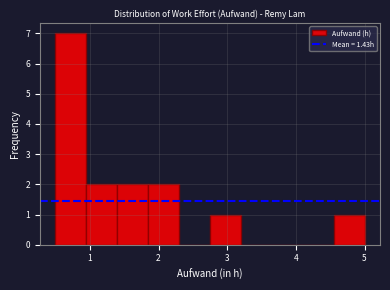

Over which range of the x-axis is the bar tallest?

0.50 to 0.95